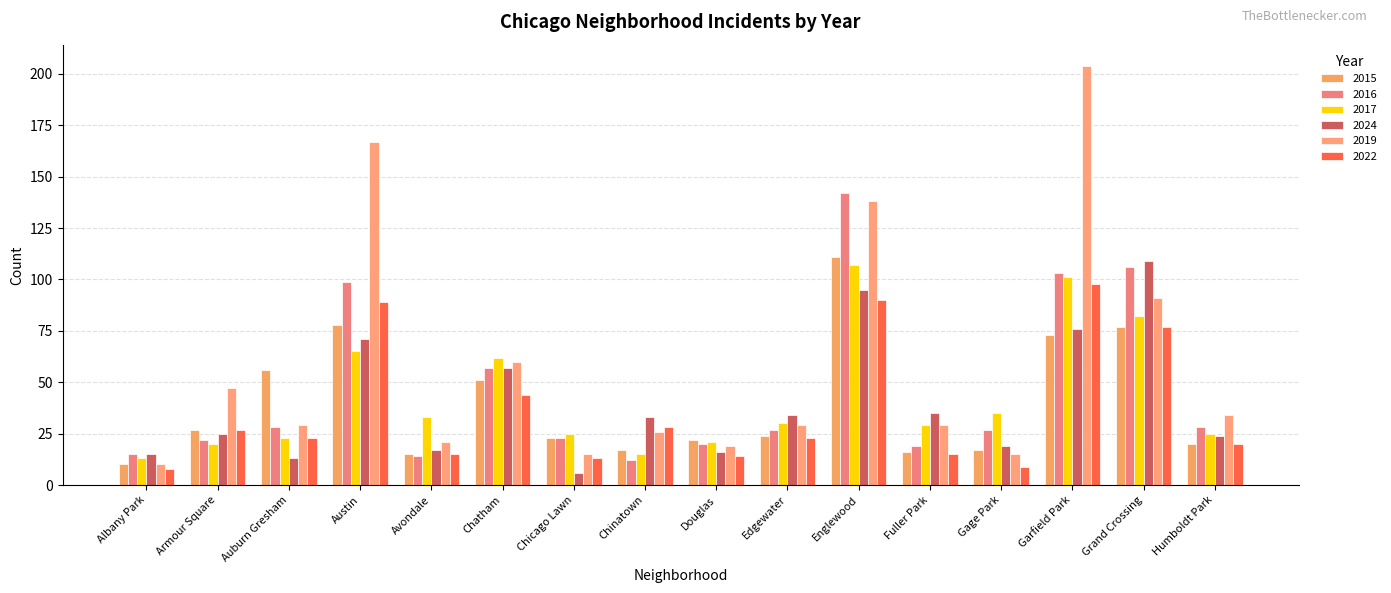

Between Chicago Lawn and Grand Crossing, which series saw the biggest shift?

2024